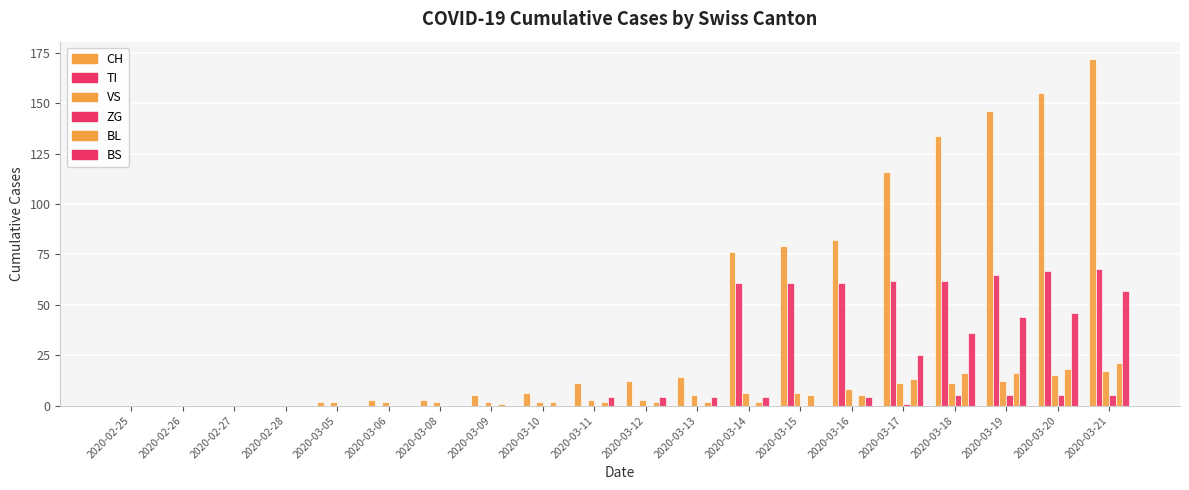

Which series changed the most between 2020-03-05 and 2020-03-20?

CH